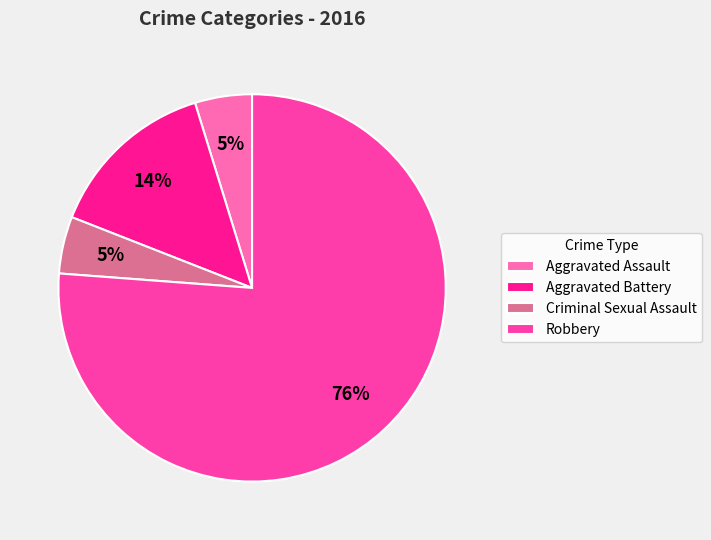

Which category has the biggest portion of the pie?

Robbery